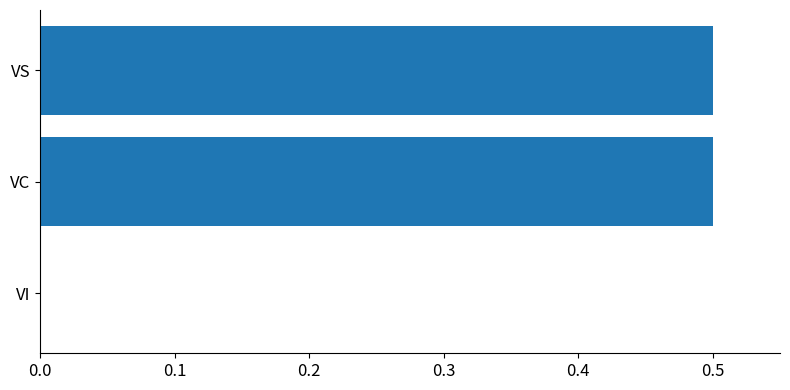

What is the sum of all values?

1.0